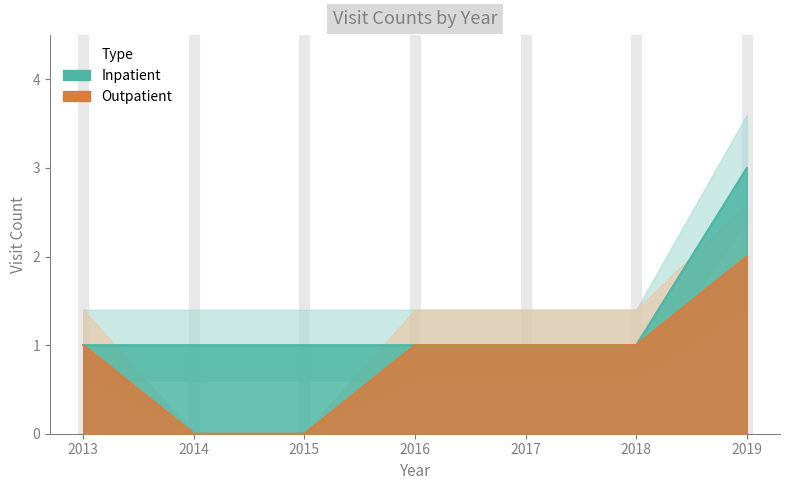

What are all the series names shown in the legend?

Inpatient, Outpatient